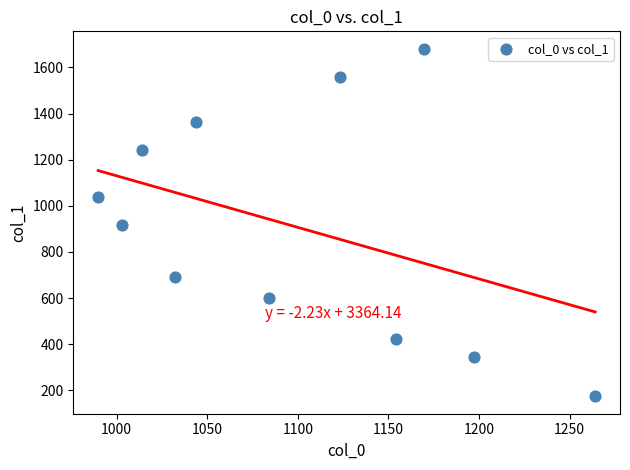

What is the average Y value?

911.8